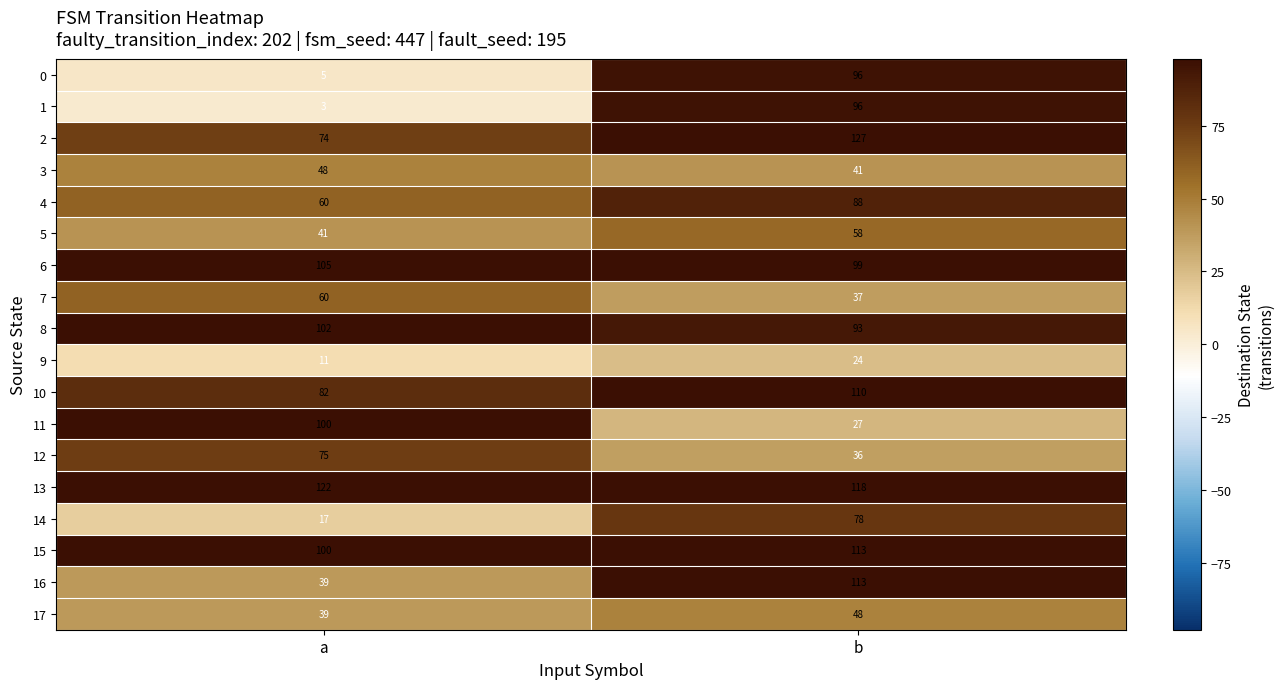

What is the minimum value shown in the chart?

3